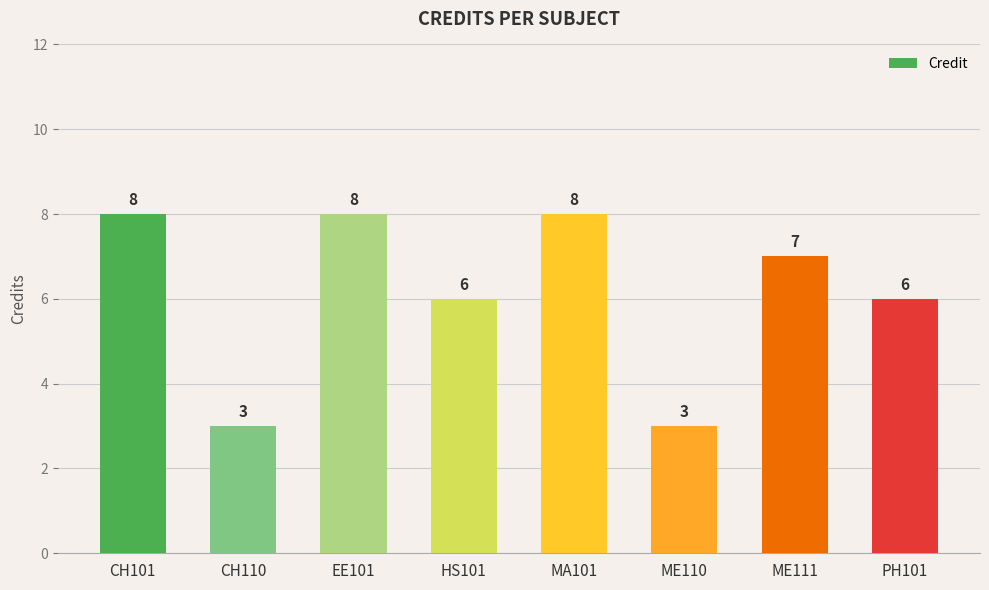

Reading right to left, extract all data points from this chart.

PH101=6	ME111=7	ME110=3	MA101=8	HS101=6	EE101=8	CH110=3	CH101=8